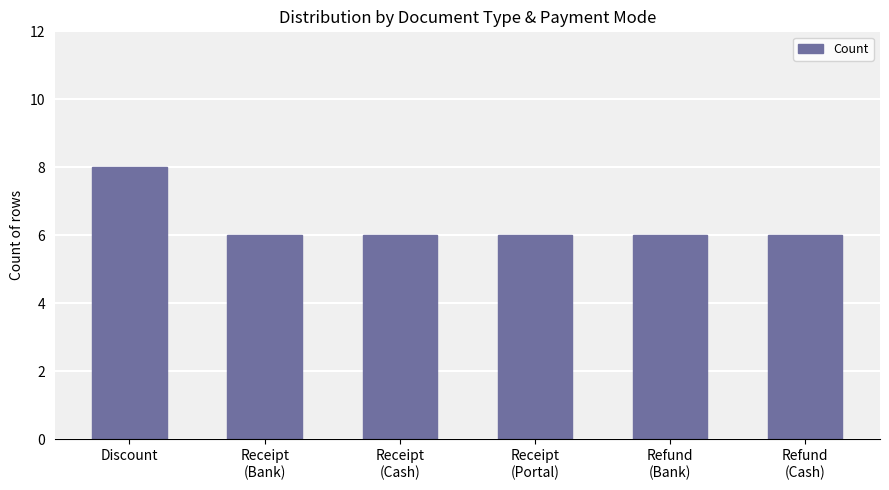

What is the greatest value displayed?

8